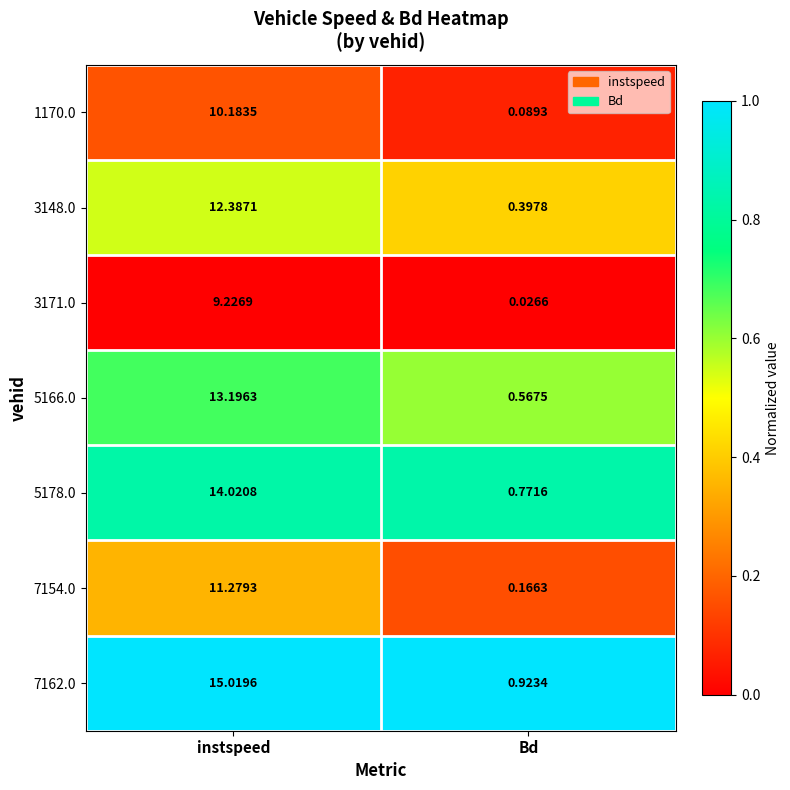

Where is 7154.0 nearest to the value 5?

Bd